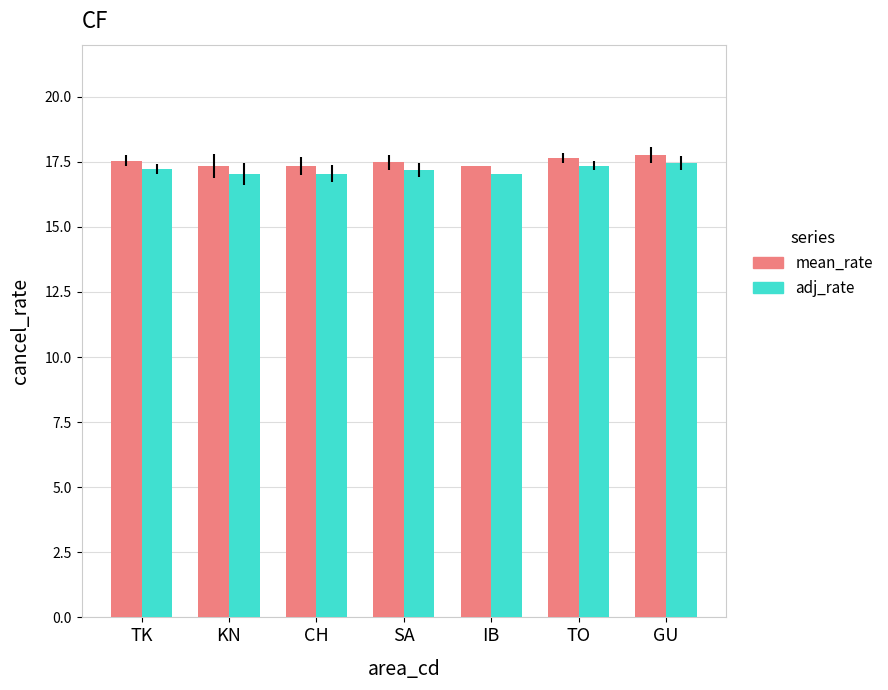

What is the sum of all adj_rate values?

120.3